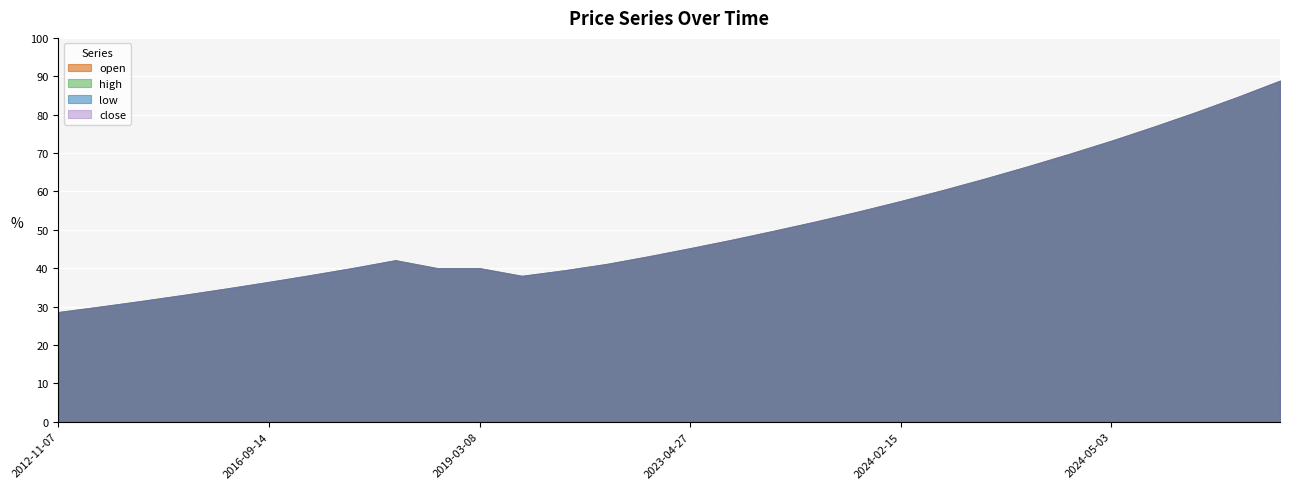

Is the value of high at 2014-05-26 greater than the value of close at 2016-09-09?

No